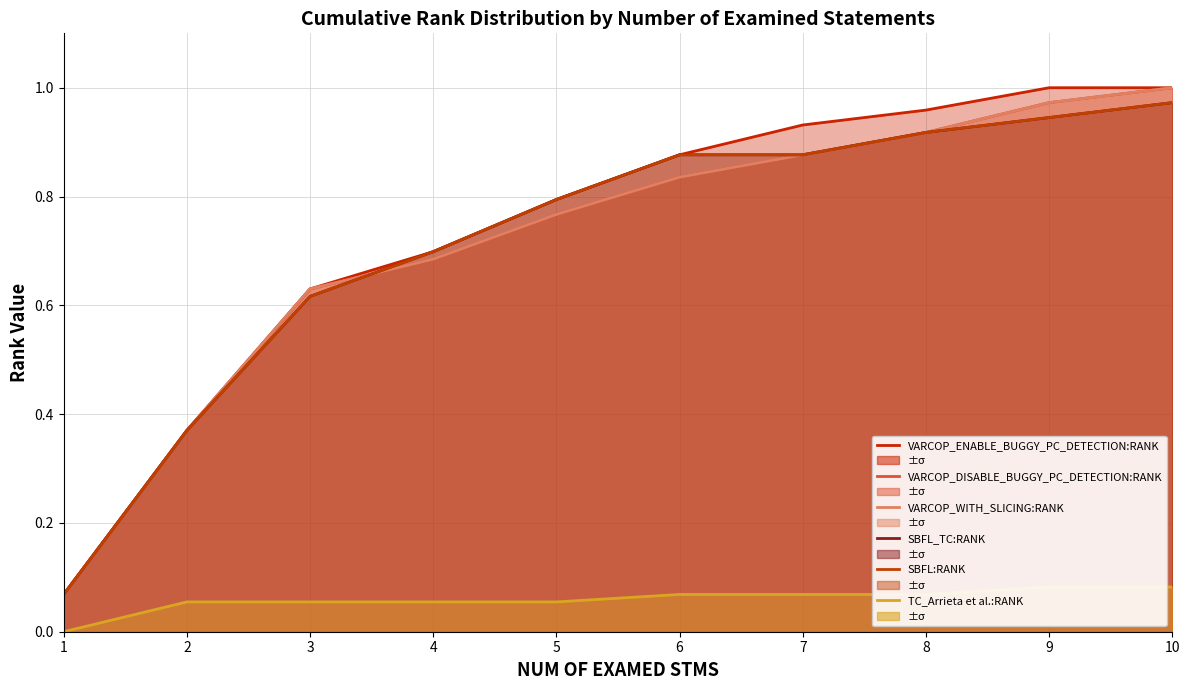

List the labels in order of VARCOP_DISABLE_BUGGY_PC_DETECTION:RANK value, largest first.

10, 9, 8, 7, 6, 5, 4, 3, 2, 1